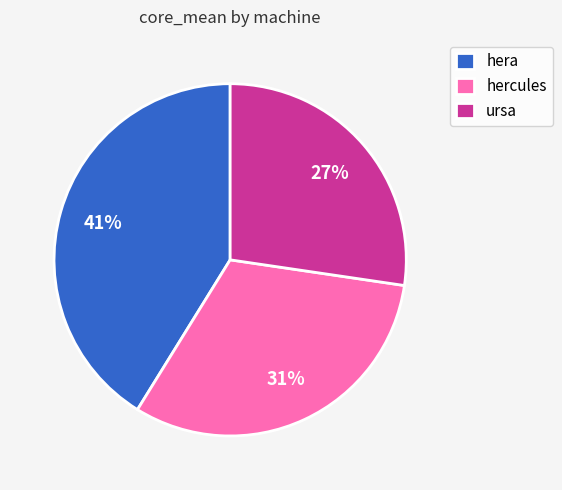

What is the largest slice in the pie chart?

hera